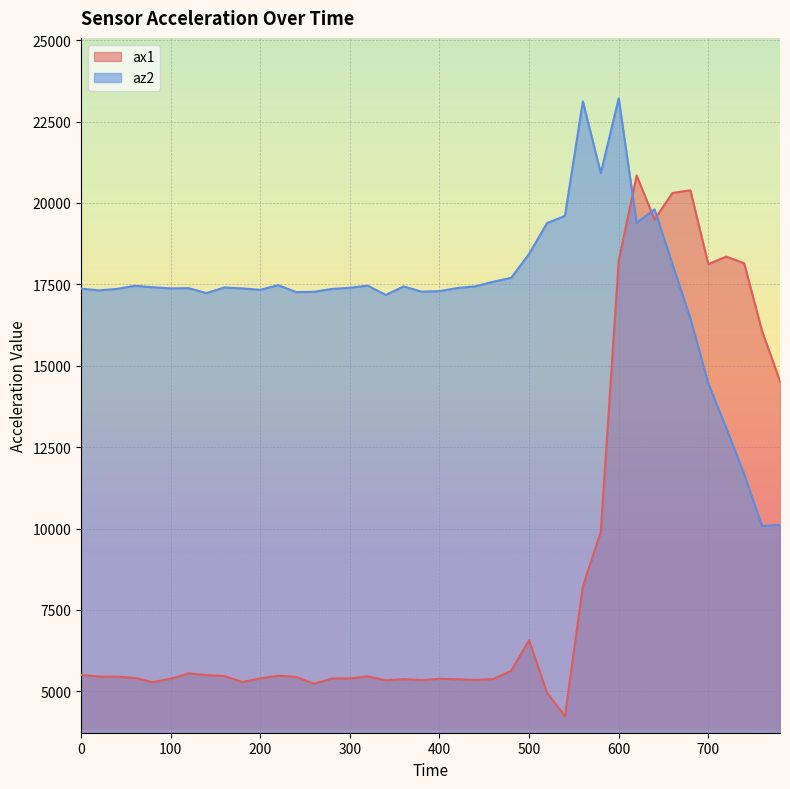

What are all the series names shown in the legend?

ax1, az2